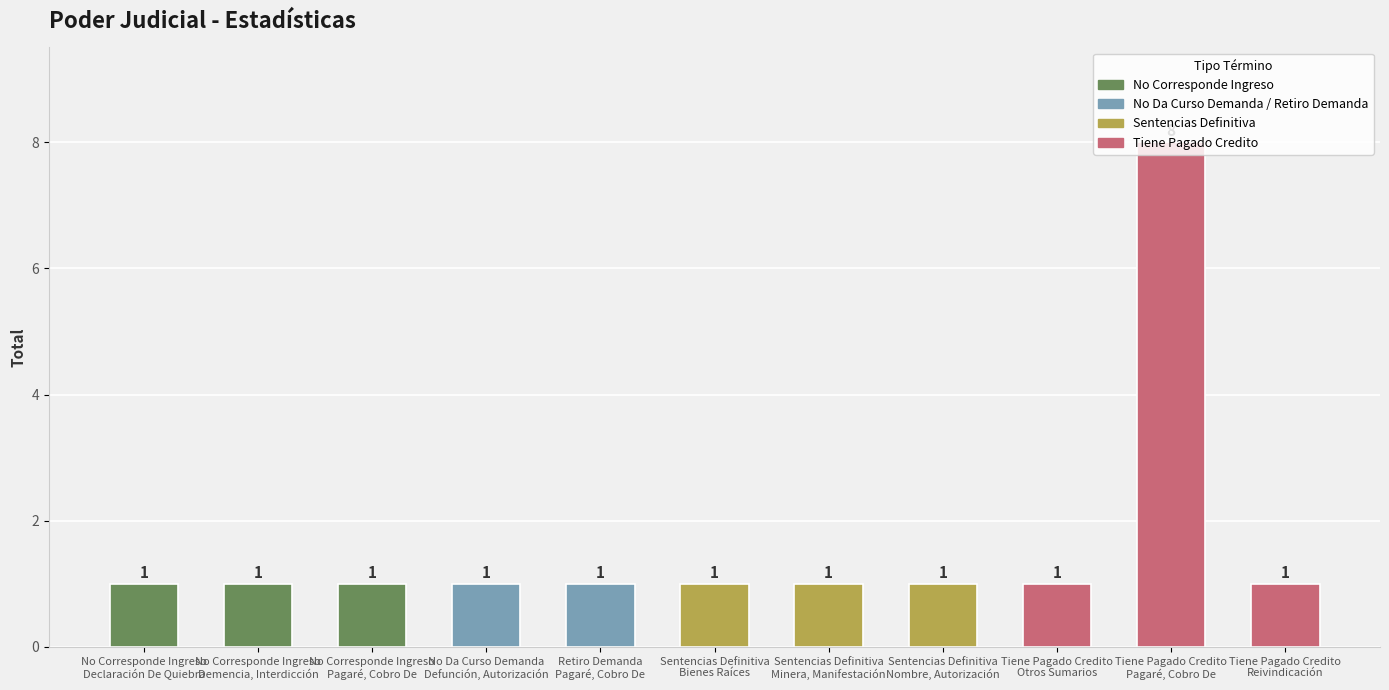

What is the greatest value displayed?

8